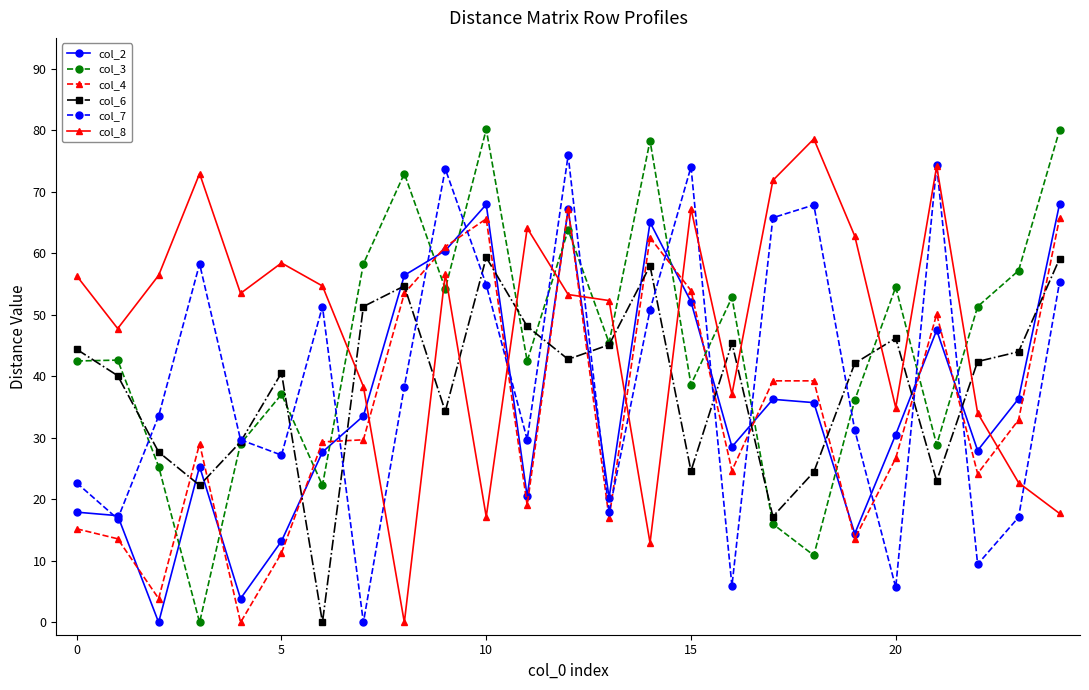

Which series ends up on top after the final intersection of col_6 and col_4?

col_4